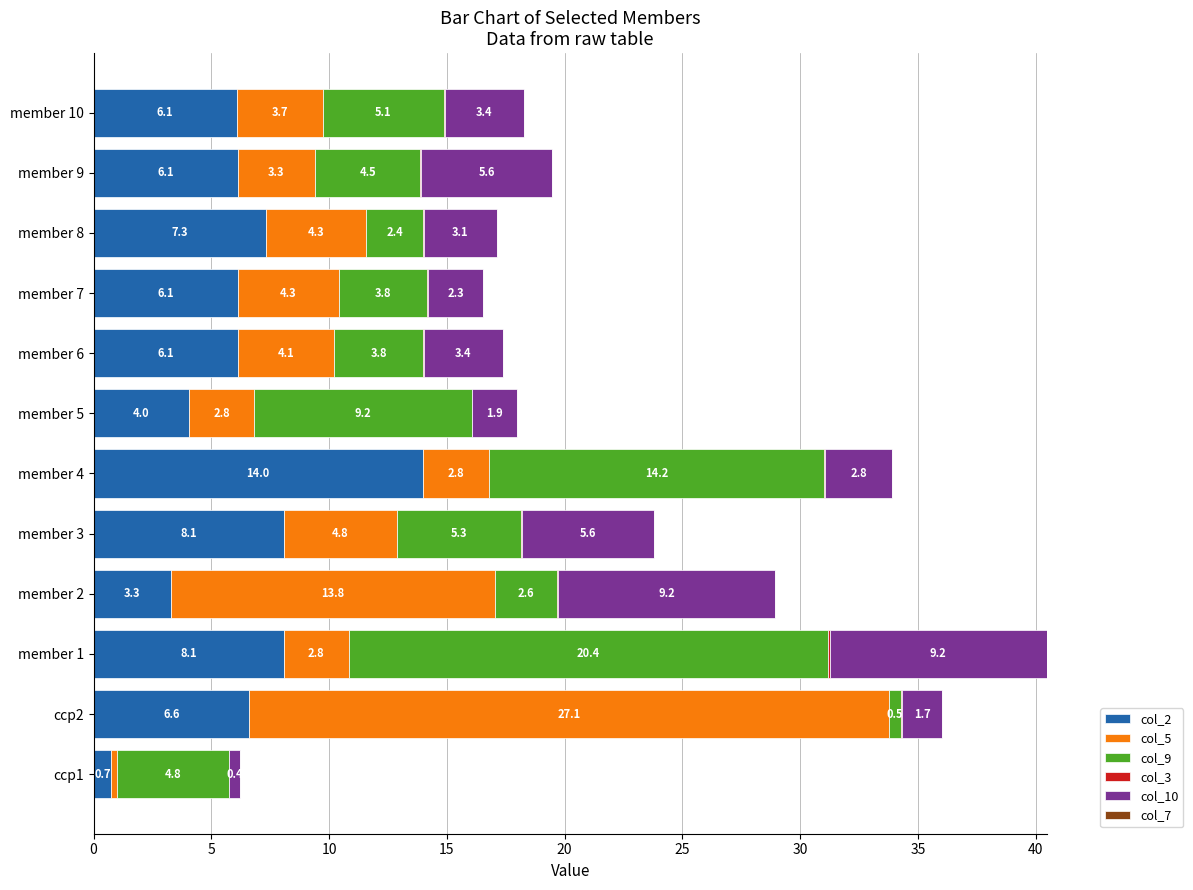

At which category is the sum across all series the highest?

member 1